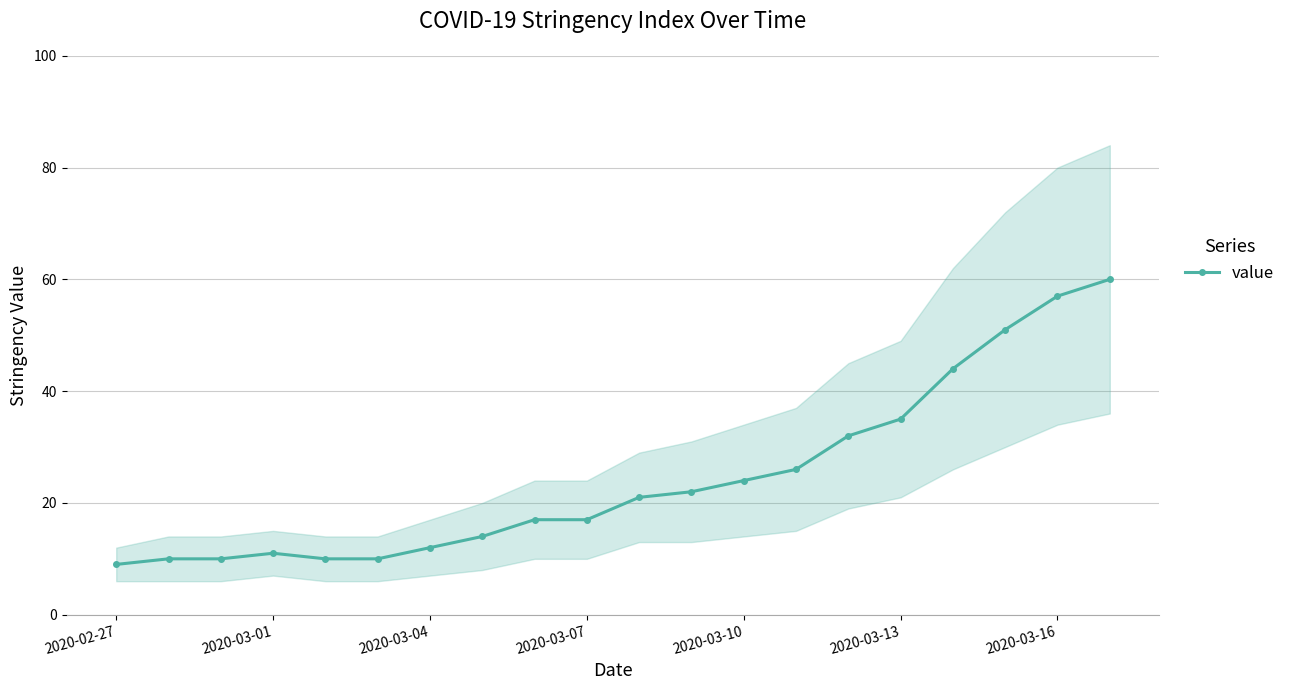

Is it true that value equals 12 at 2020-03-10?

False